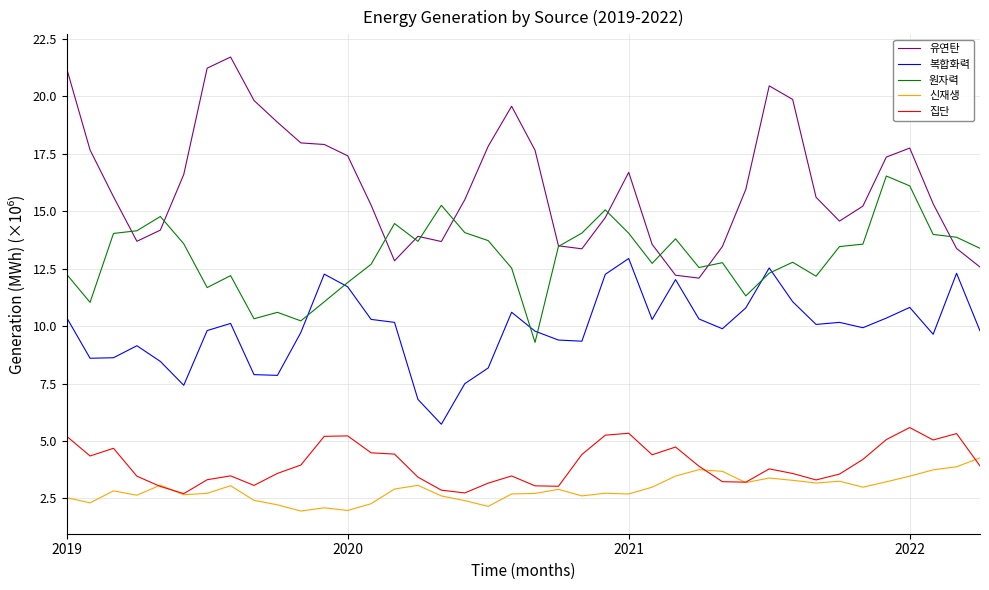

True or false: 신재생 and 유연탄 intersect in this chart.

False